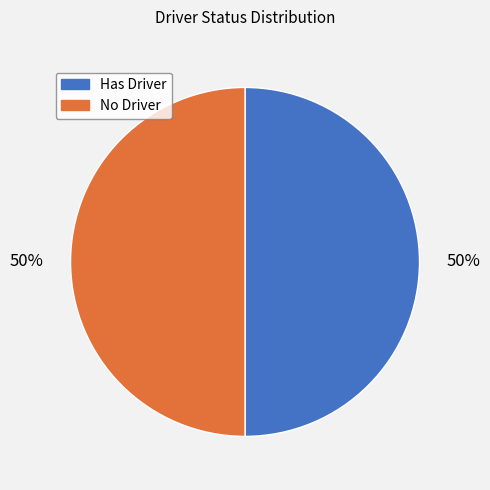

How many segments does this pie chart have?

2